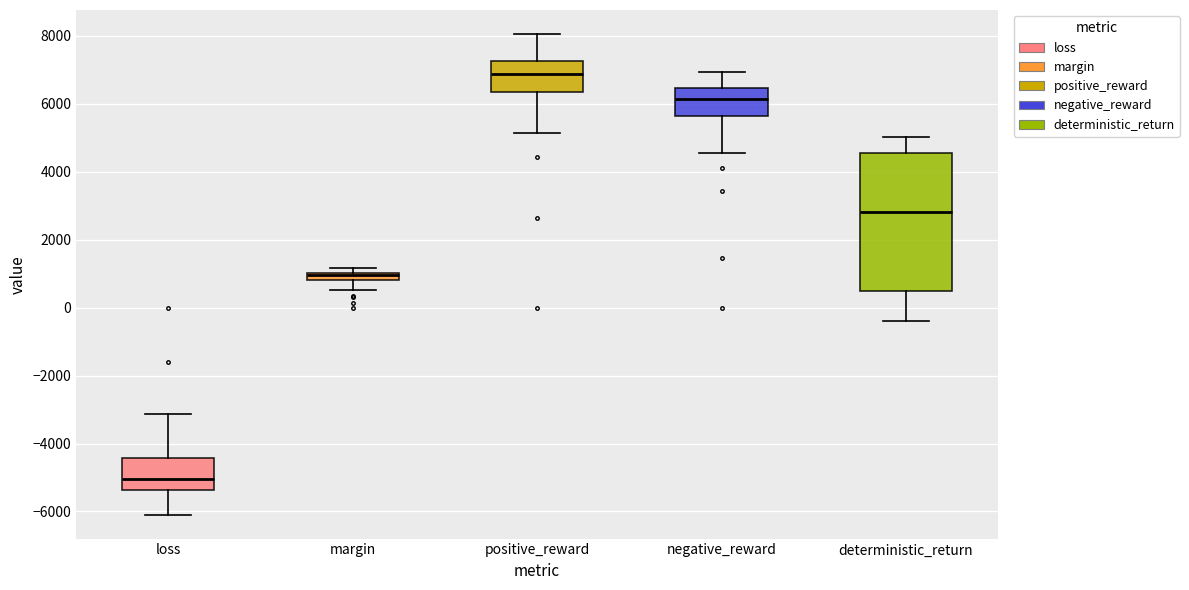

Comparing the boxes themselves (not the whiskers), which one is the tallest?

deterministic_return